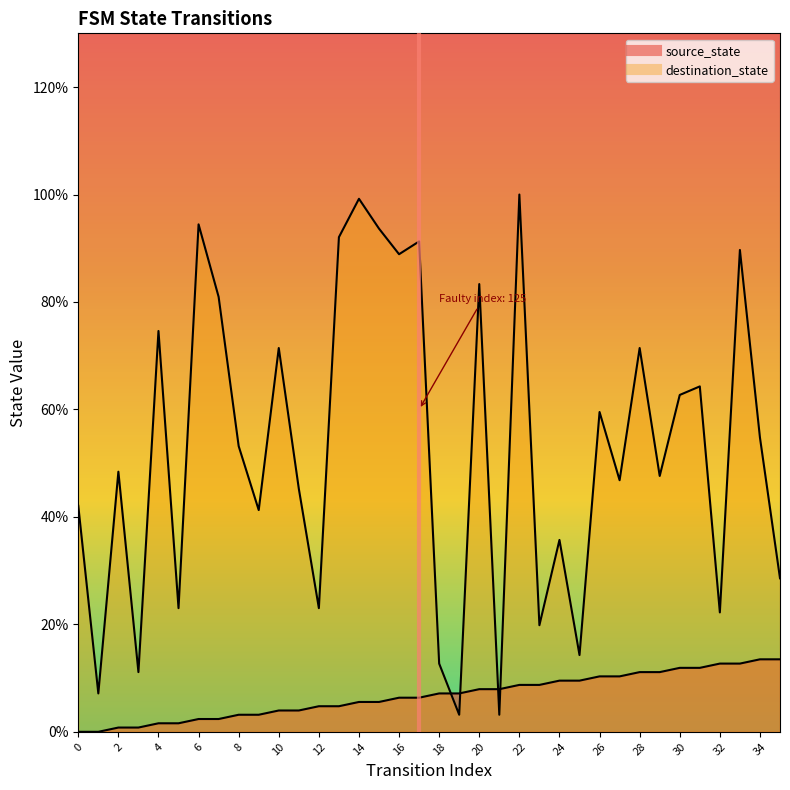

True or false: destination_state has more than 1 points higher than both neighbors.

True